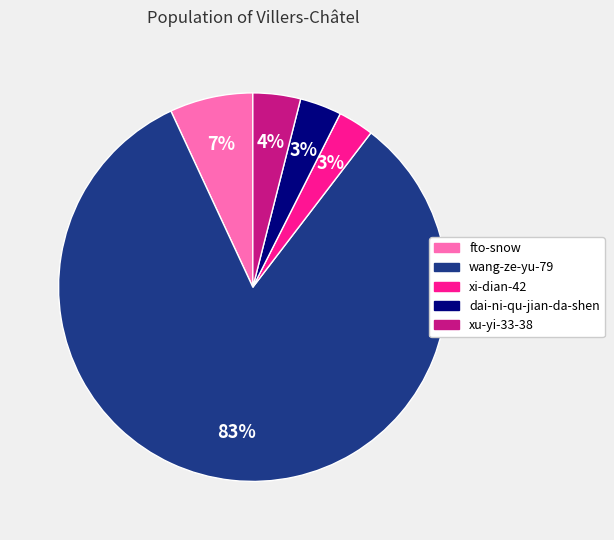

To the nearest percent, what is the average slice percentage?

20%